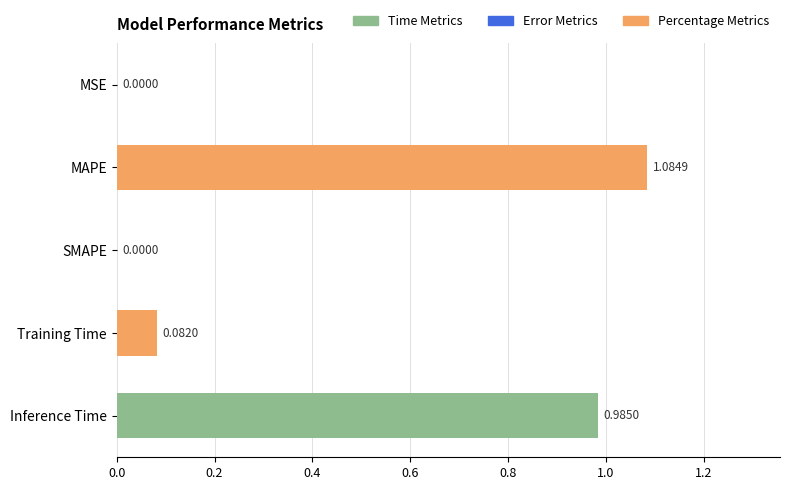

At which category does the chart reach its peak across all series?

MAPE